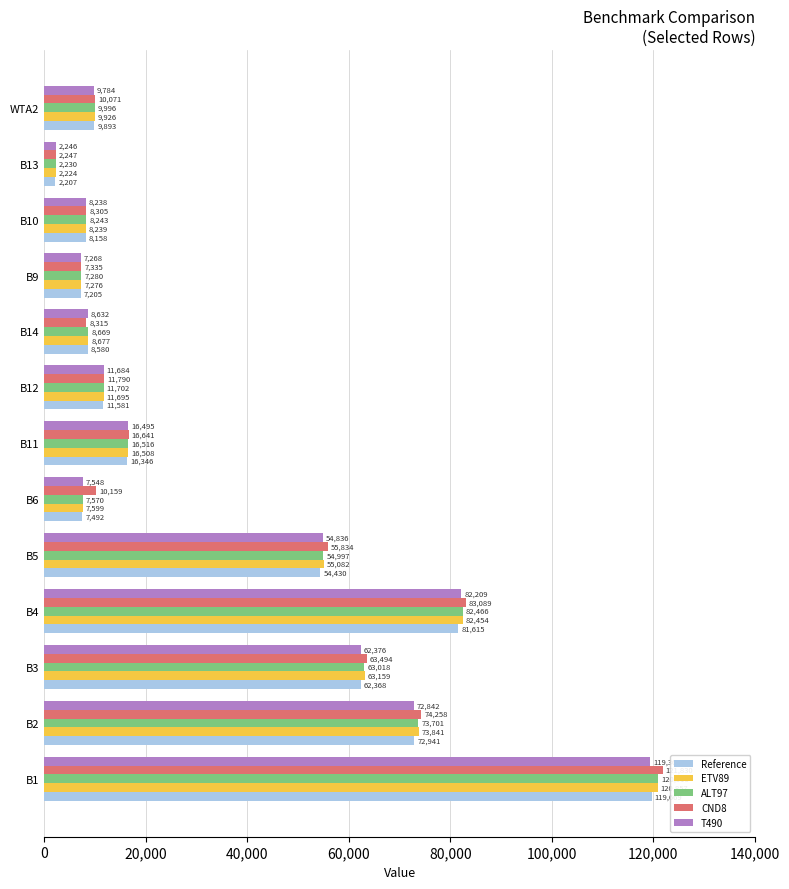

Which series has the widest spread of values?

CND8